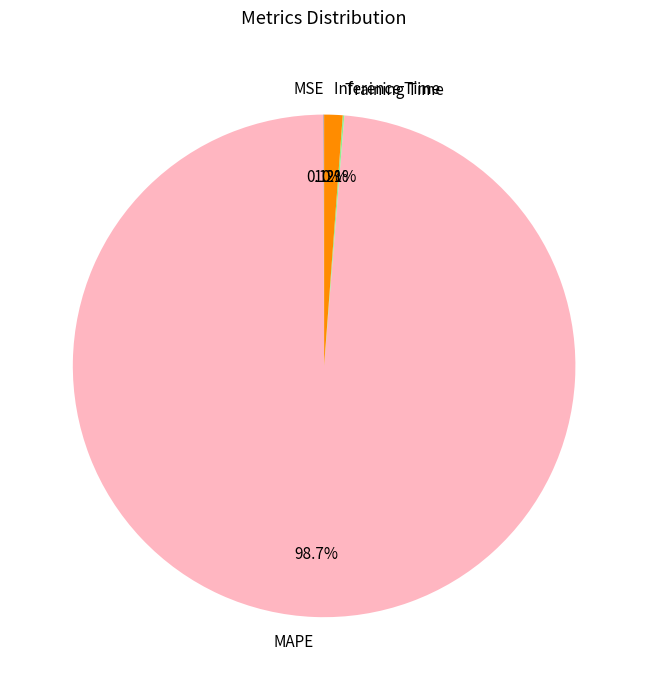

Which slice is the largest?

MAPE